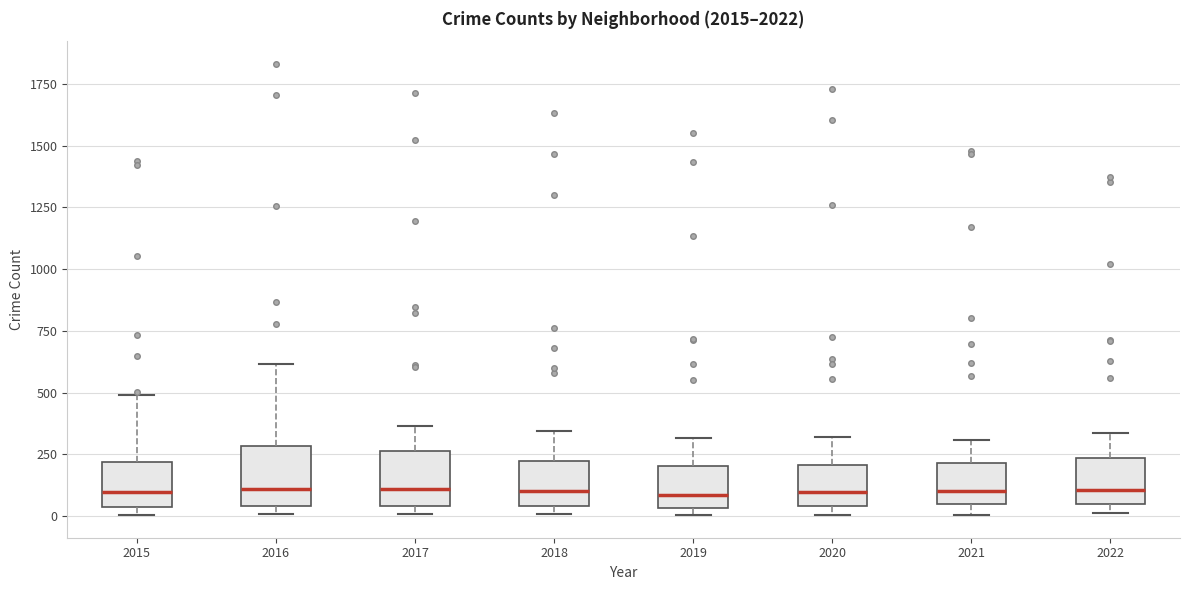

Where does the median line of the box at x = 2022 sit on the y-axis? The values are not printed on the chart, so give them approximately, as read against the axis.

100